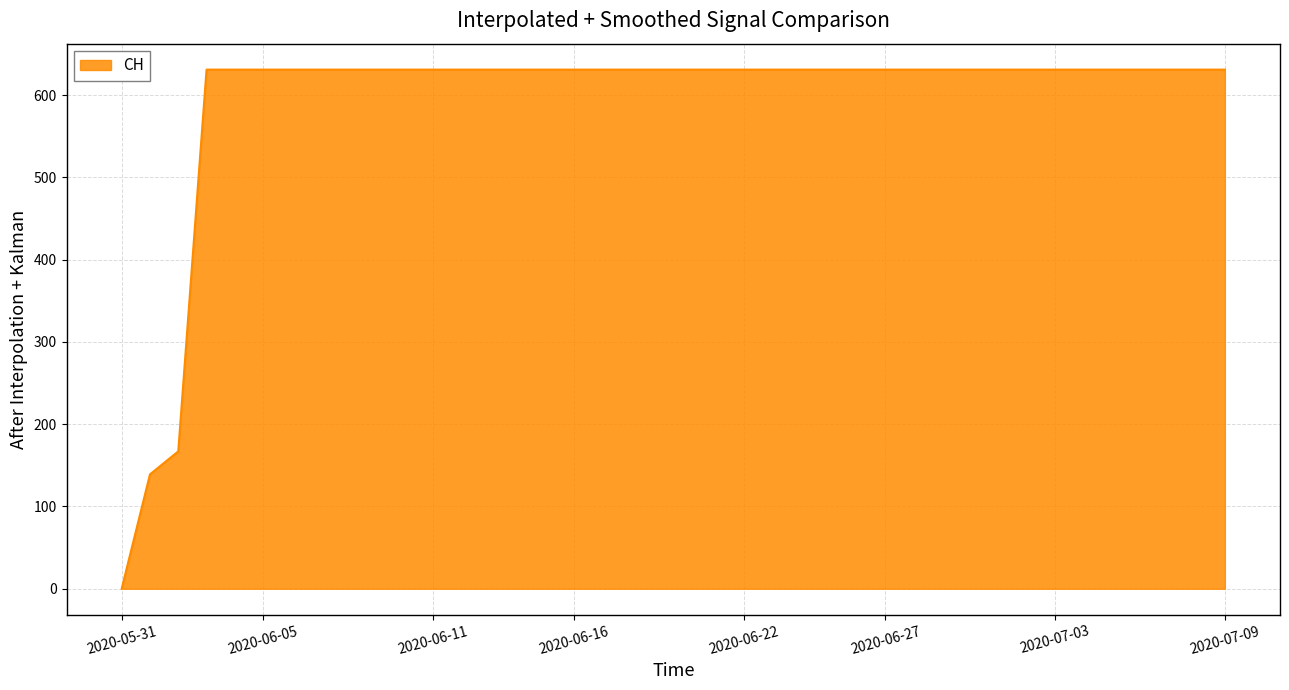

What is the maximum value shown in the chart?

631